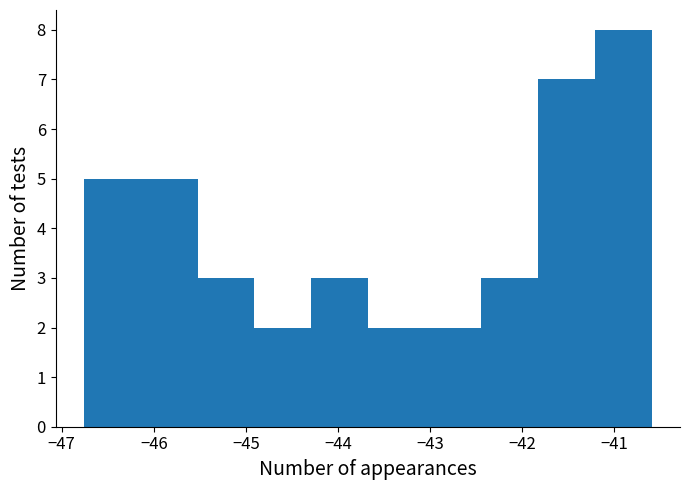

Reading left to right, transcribe this chart: for each bar, give the range it covers on the x-axis and its height. Neither the bar edges nor the heights are printed on the chart, so give them approximately, as read against the axes.

-46.8 to -46.1: 5
-46.1 to -45.5: 5
-45.5 to -44.9: 3
-44.9 to -44.3: 2
-44.3 to -43.7: 3
-43.7 to -43.1: 2
-43.1 to -42.4: 2
-42.4 to -41.8: 3
-41.8 to -41.2: 7
-41.2 to -40.6: 8